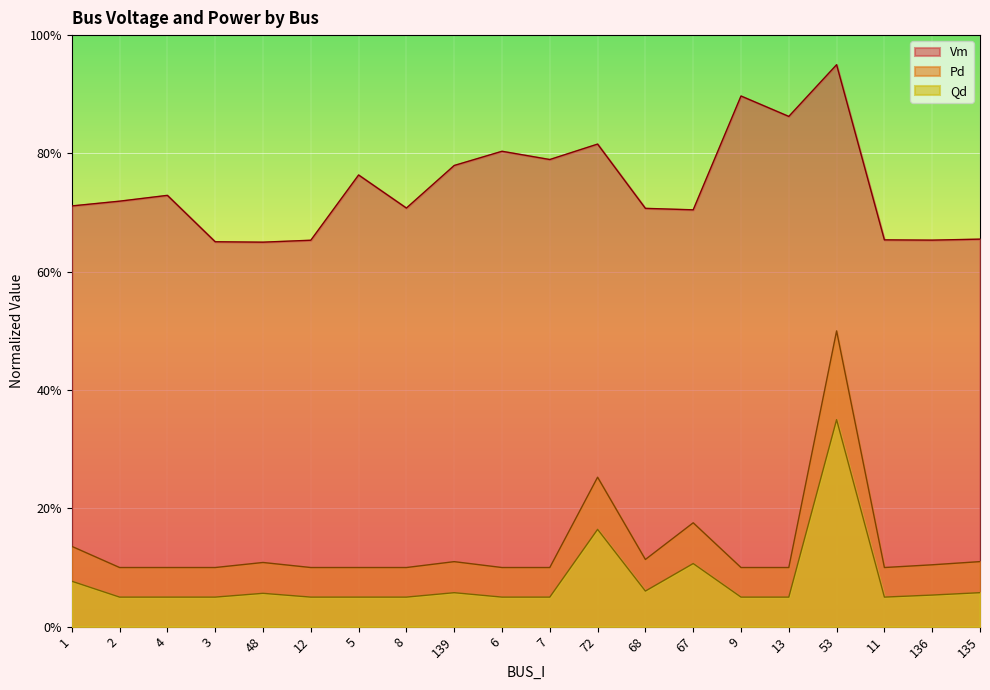

What is the label of the 17th point from the left?

53